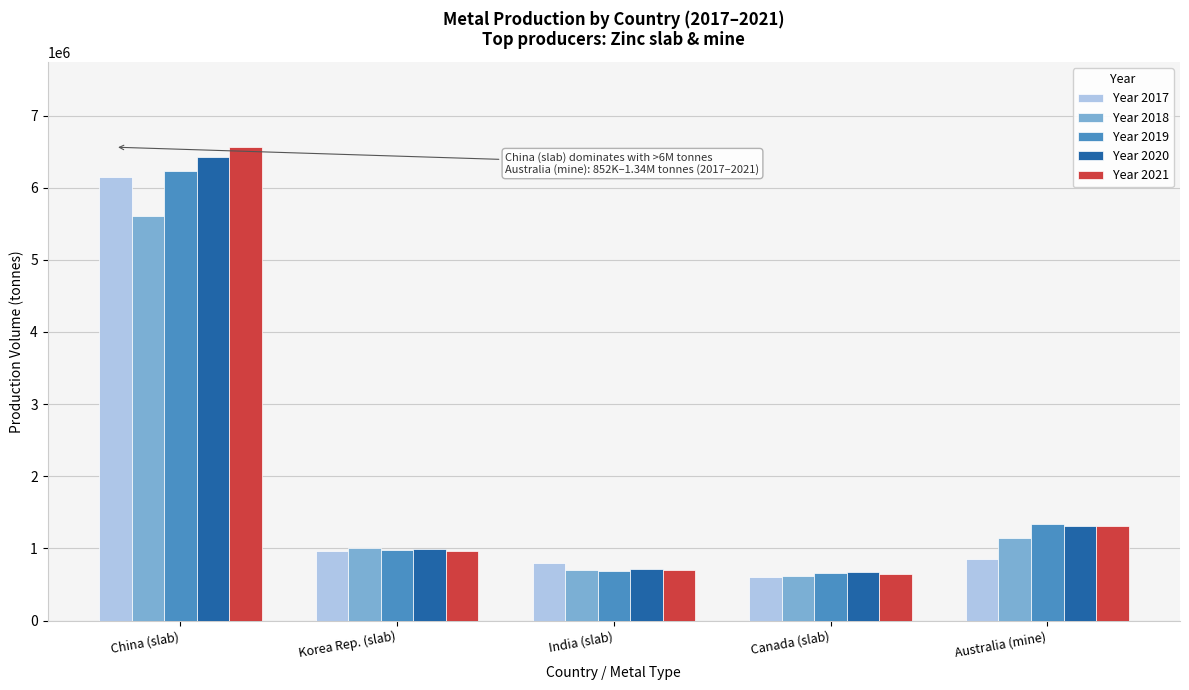

What is the sum of all Year 2019 values?

9888220